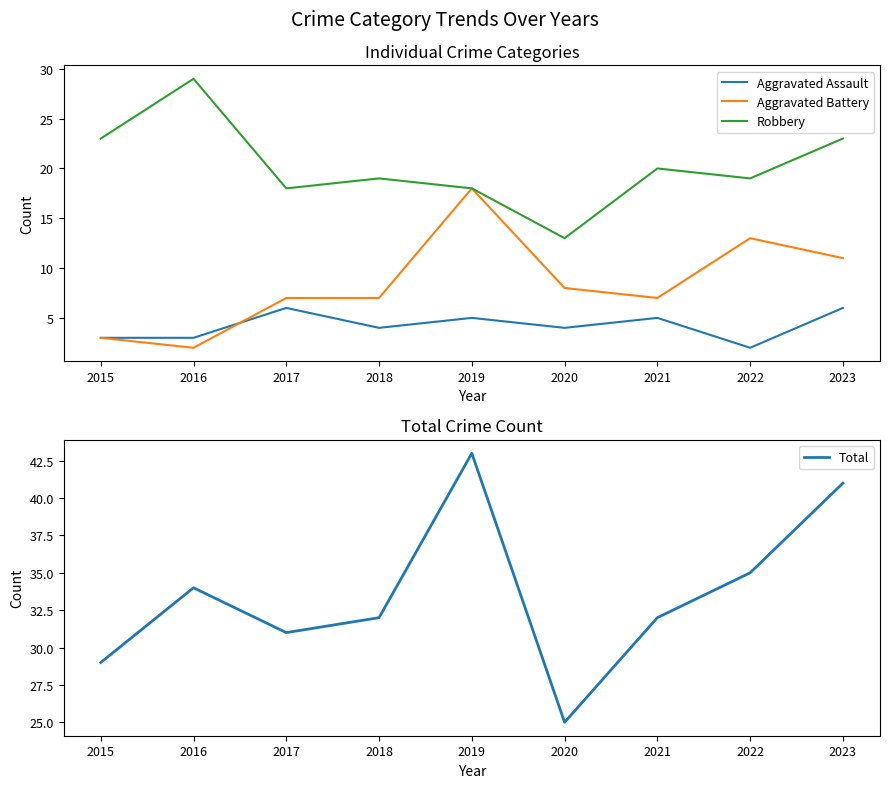

Where is Total nearest to the value 34?

2016